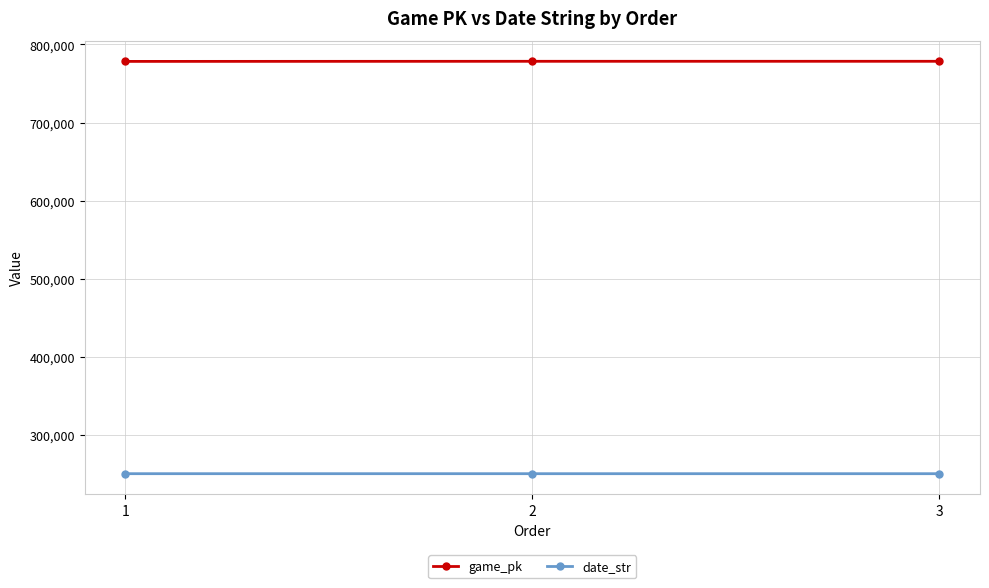

Rank the series at 3 from highest to lowest value.

game_pk, date_str